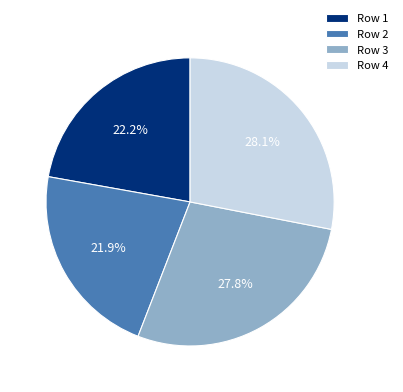

How many segments does this pie chart have?

4